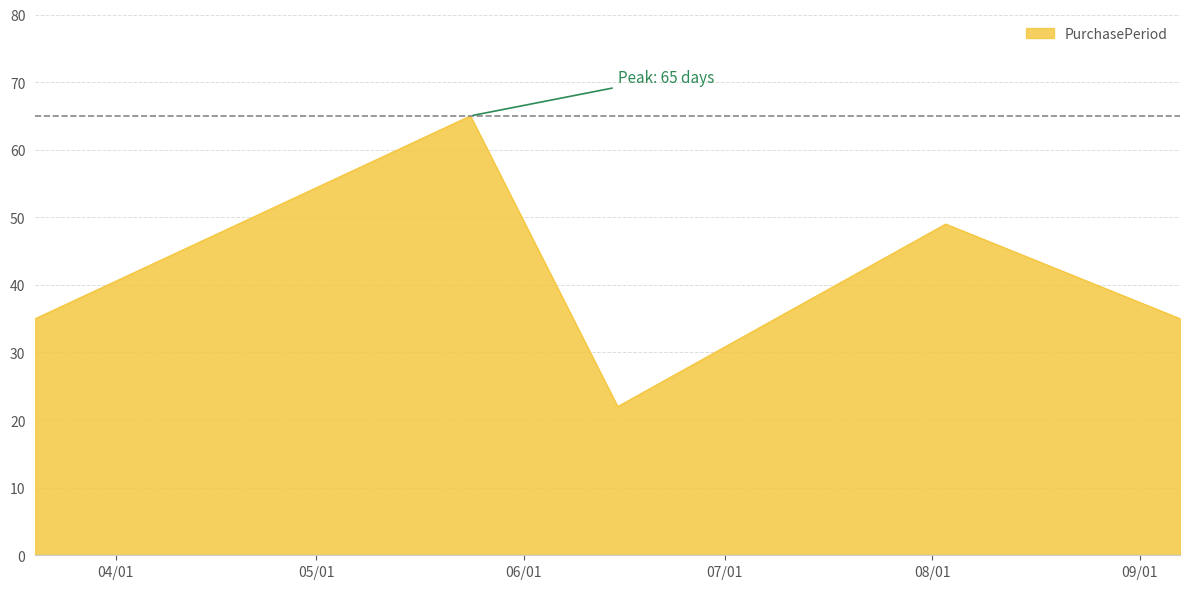

How many distinct data groups are displayed?

1